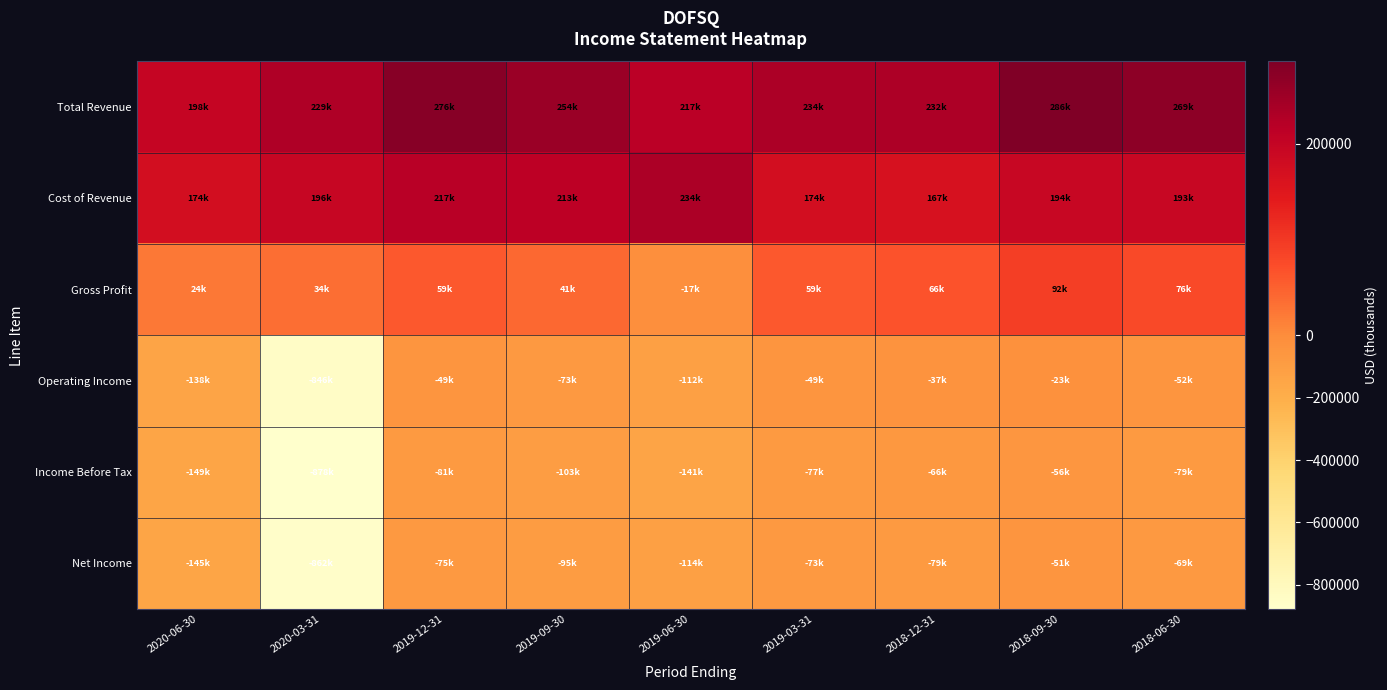

Between 2020-03-31 and 2018-06-30, which is larger?

2018-06-30